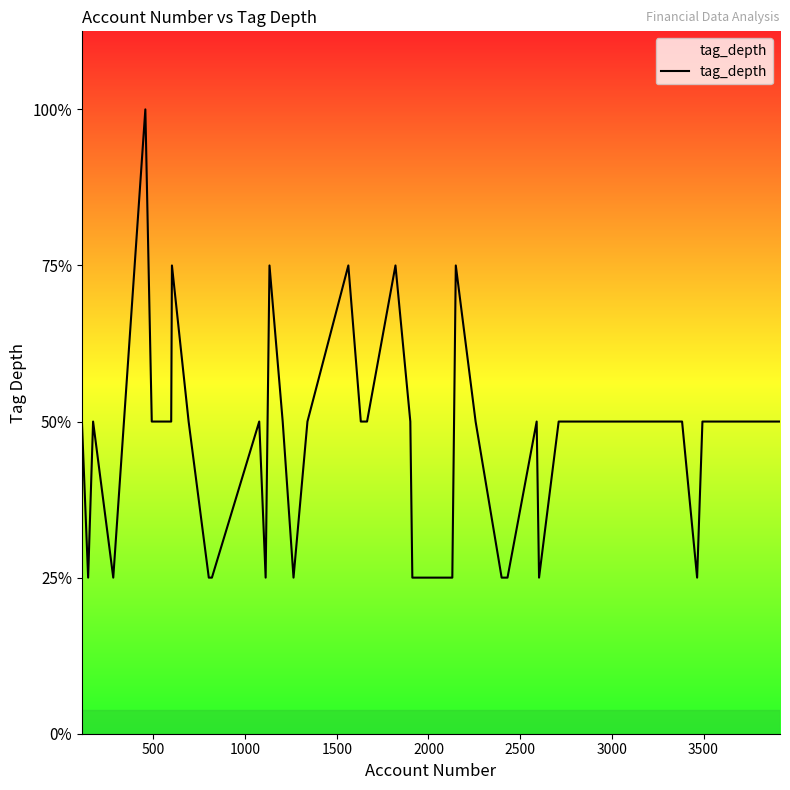

Is this an area chart (filled region under the line)?

Yes